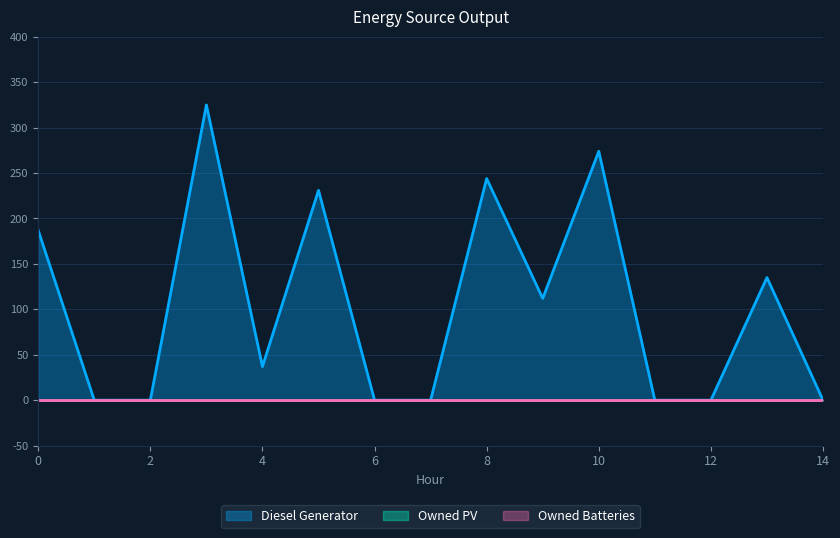

True or false: Diesel Generator and Owned PV cross at least once.

False